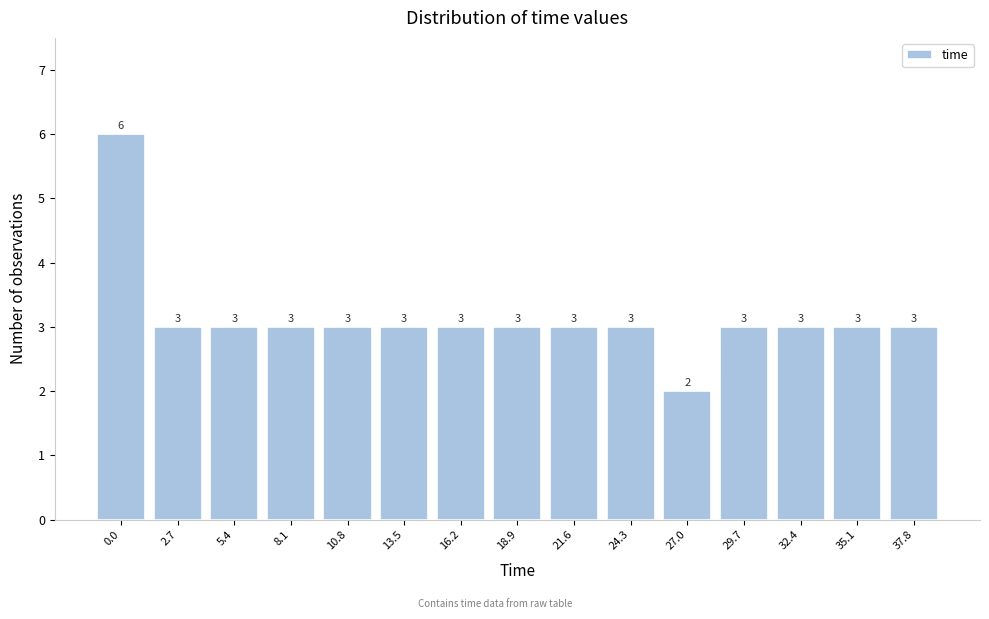

Reading left to right, what are all the values shown in this chart?

6	3	3	3	3	3	3	3	3	3	2	3	3	3	3